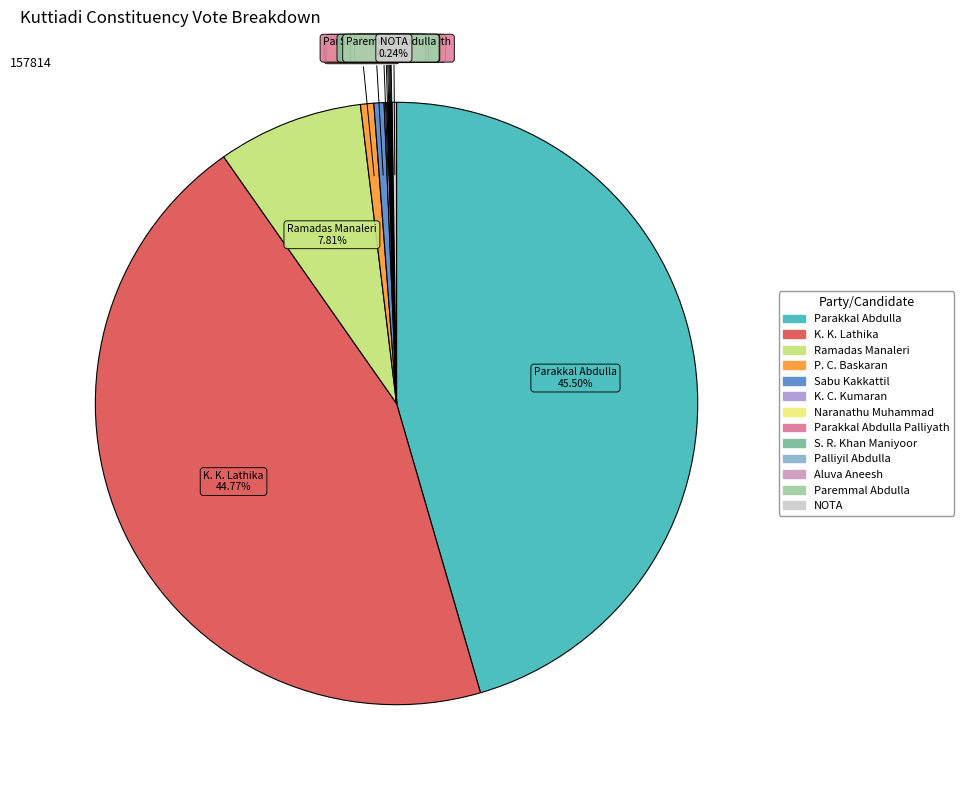

Does any single category account for the majority?

No